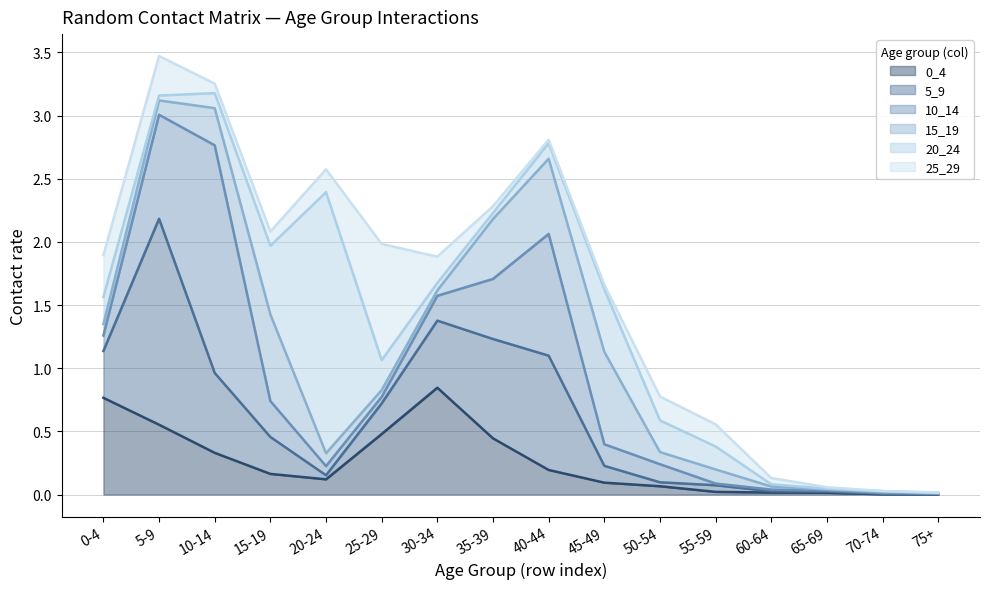

Does the chart display data point markers on the line(s)?

No